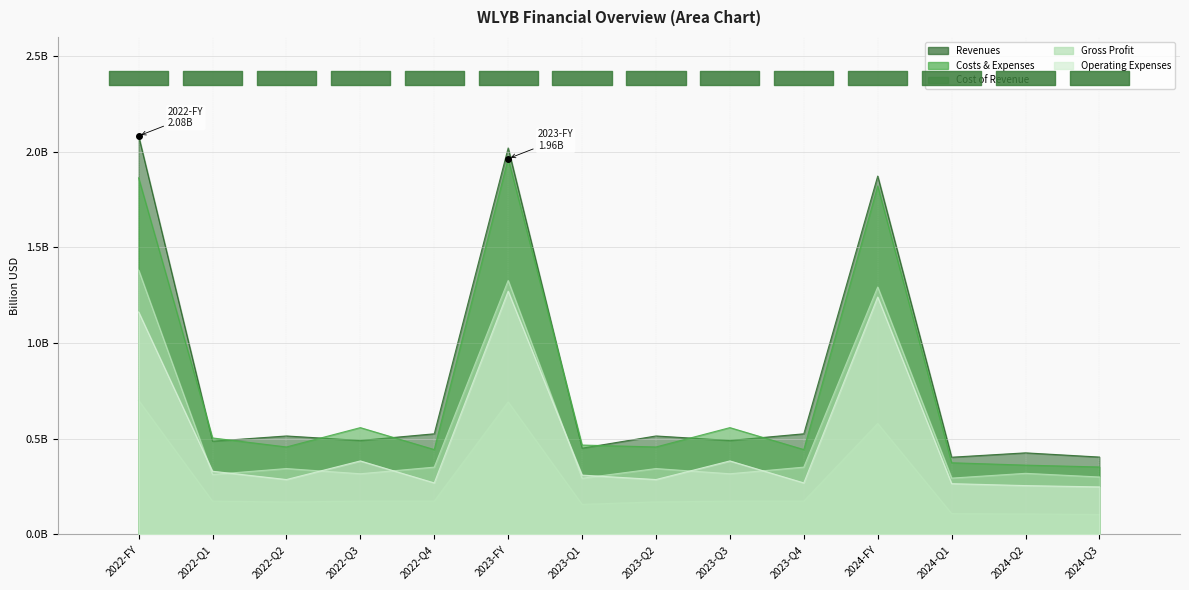

Reading left to right, extract all data points from this chart.

Revenues: 2.1	0.5	0.5	0.5	0.5	2.0	0.5	0.5	0.5	0.5	1.9	0.4	0.4	0.4
Costs & Expenses: 1.9	0.5	0.5	0.6	0.4	2.0	0.5	0.5	0.6	0.4	1.8	0.4	0.4	0.4
Cost of Revenue: 0.7	0.2	0.2	0.2	0.2	0.7	0.2	0.2	0.2	0.2	0.6	0.1	0.1	0.1
Gross Profit: 1.4	0.3	0.3	0.3	0.4	1.3	0.3	0.3	0.3	0.4	1.3	0.3	0.3	0.3
Operating Expenses: 1.2	0.3	0.3	0.4	0.3	1.3	0.3	0.3	0.4	0.3	1.2	0.3	0.3	0.2